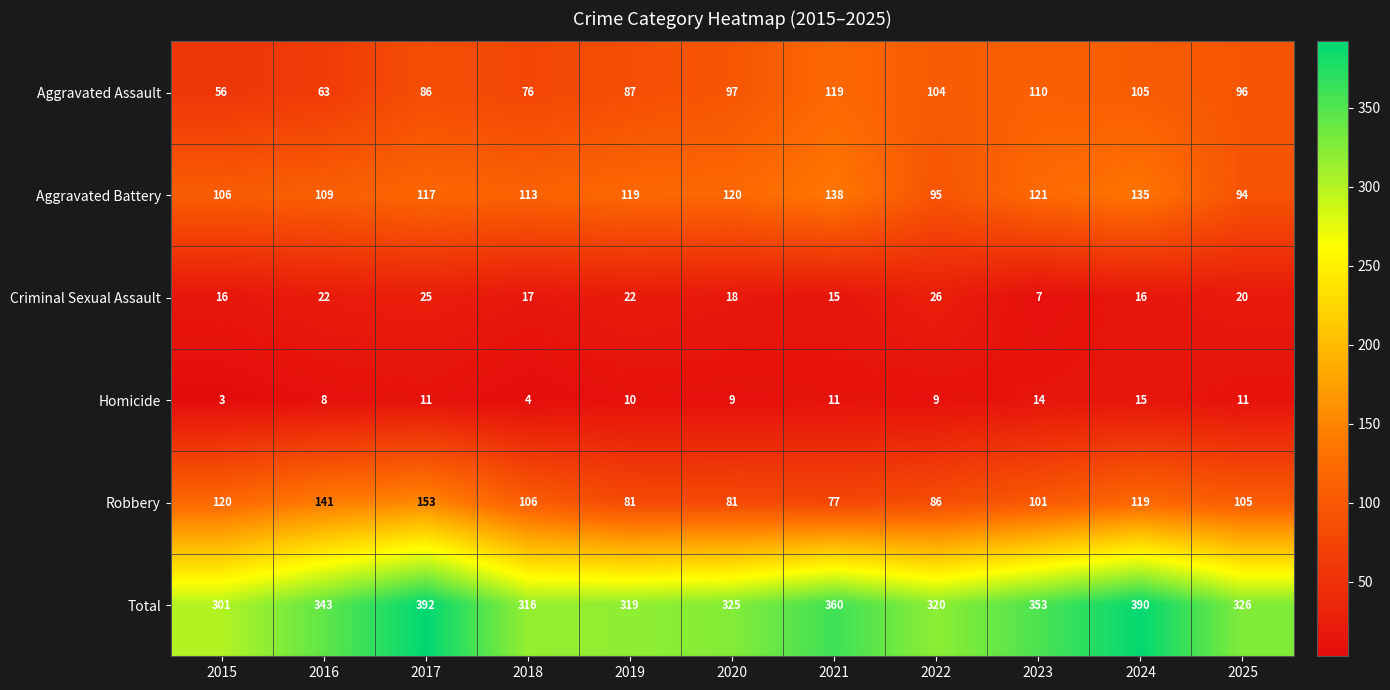

Where does the Aggravated Assault series first go above 96?

2020